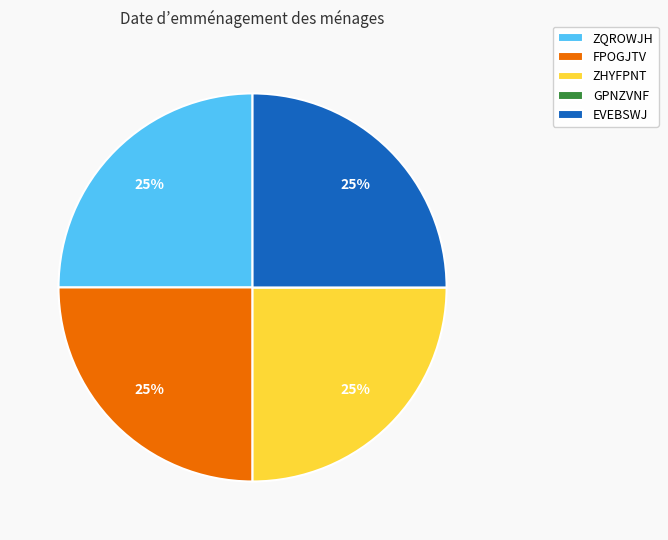

Is there any slice that represents more than half of the pie?

No